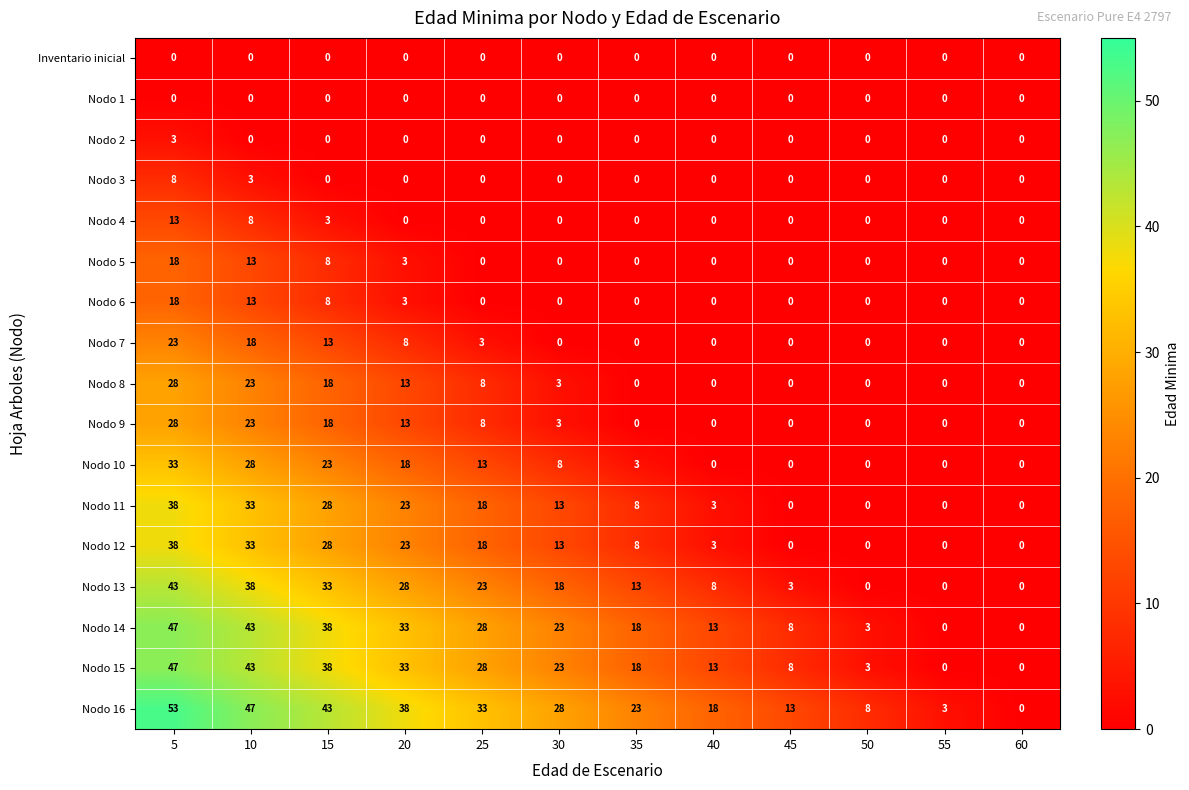

Which category has the highest value across all series?

5